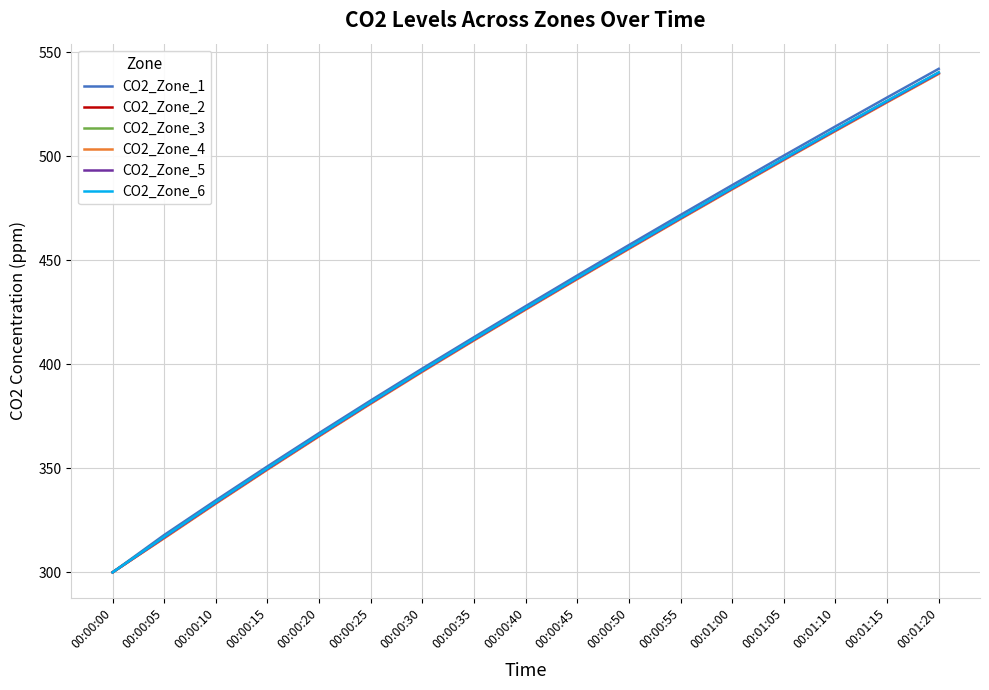

True or false: CO2_Zone_2 has more than 2 points higher than both neighbors.

False